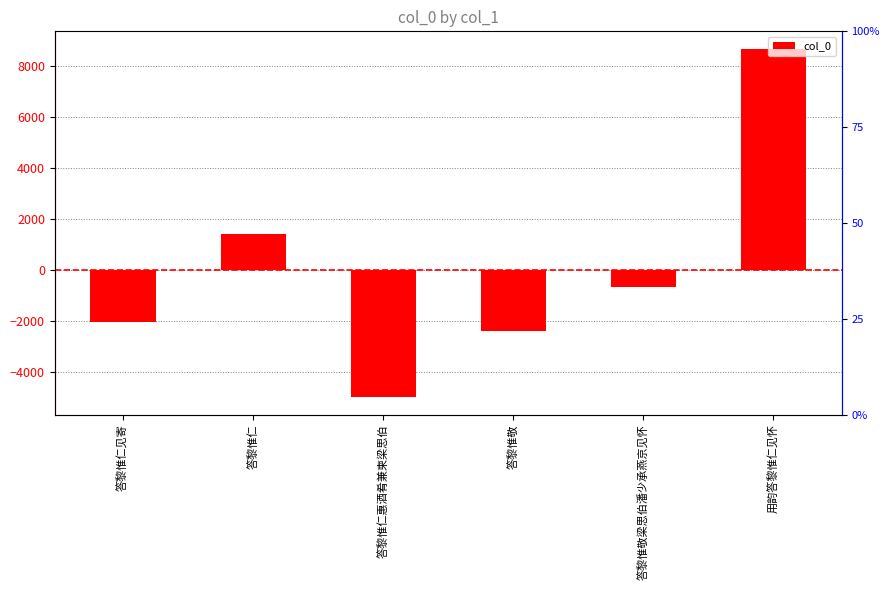

What is the label of the 4th bar from the left?

答黎惟敬